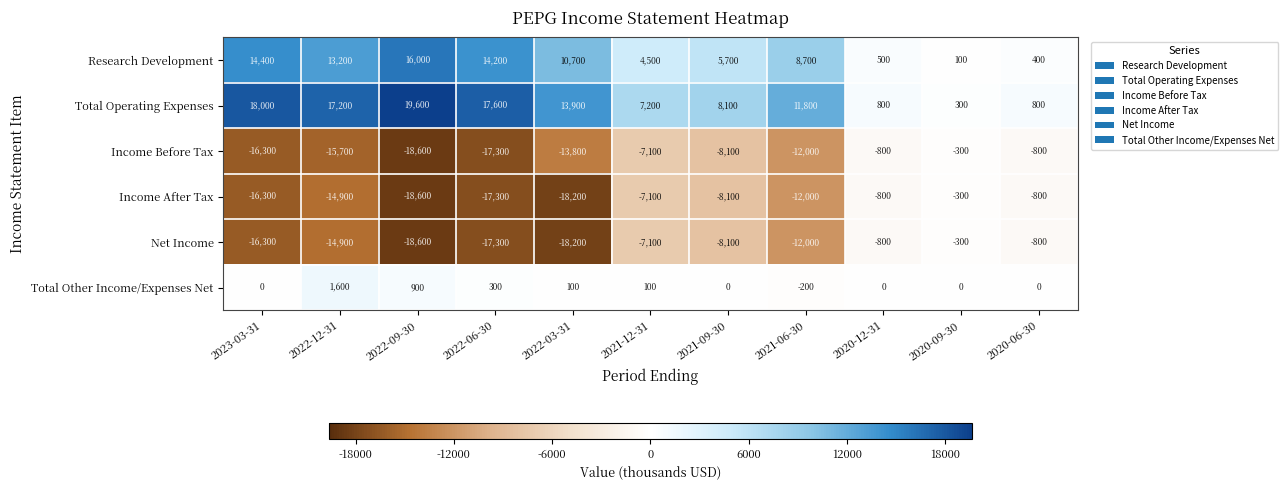

Which series has the largest total across all categories?

Total Operating Expenses